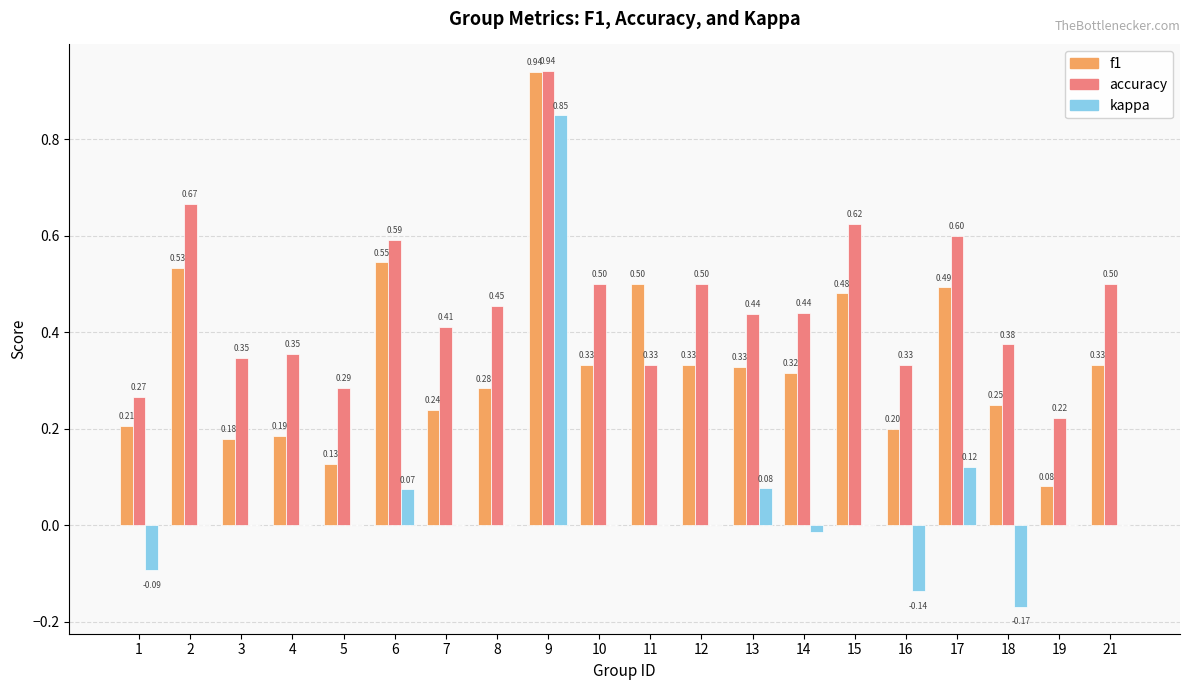

What are all the series names shown in the legend?

f1, accuracy, kappa